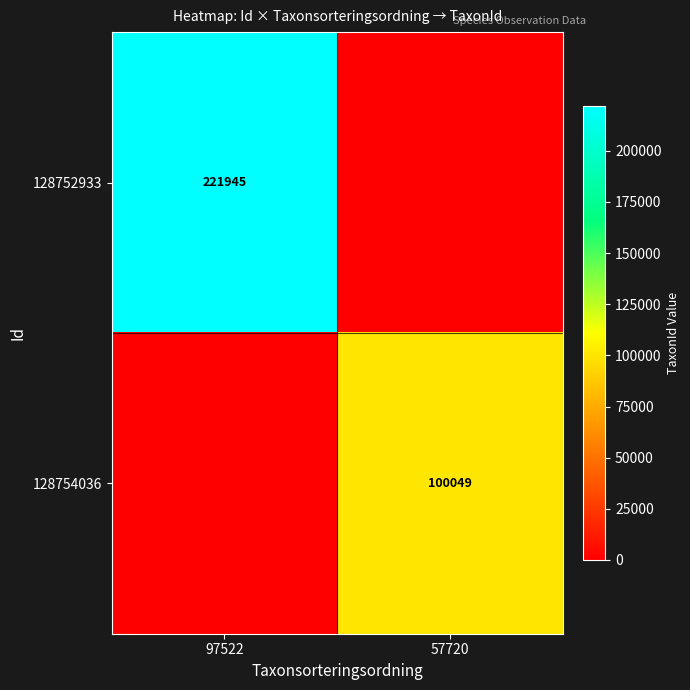

Is the value of 128754036 at 57720 greater than the value of 128752933 at 97522?

No